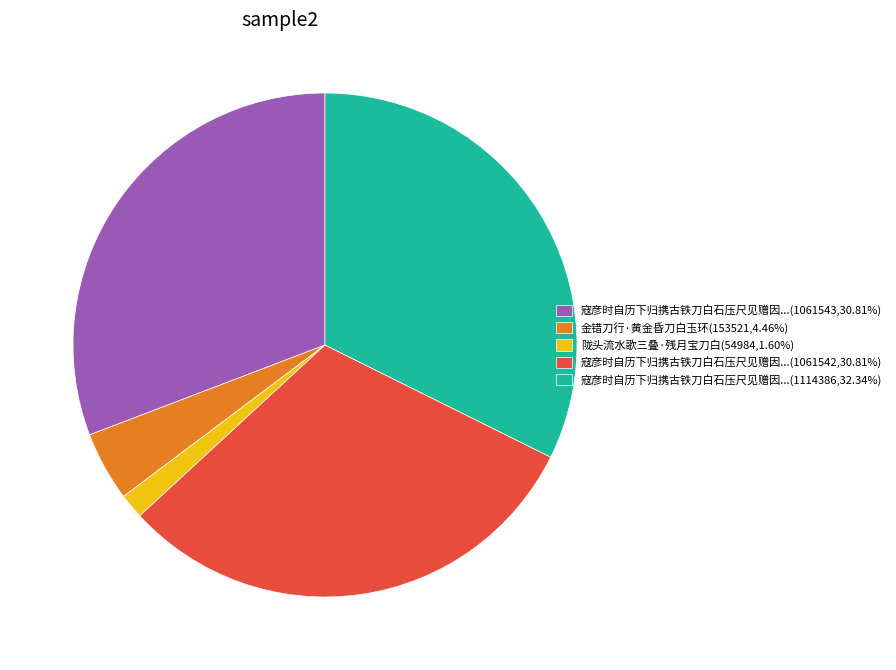

Combined, do 陇头流水歌三叠·残月宝刀白(54984,1.60%) and 金错刀行·黄金昏刀白玉环(153521,4.46%) account for over 50%?

No